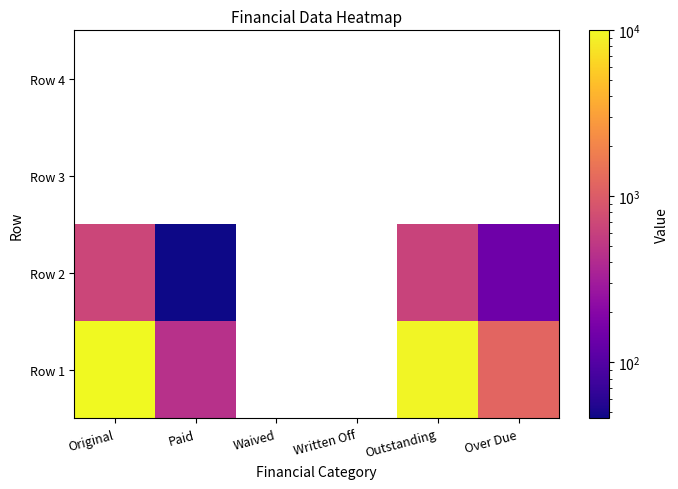

What is the maximum value shown in the chart?

10000.0